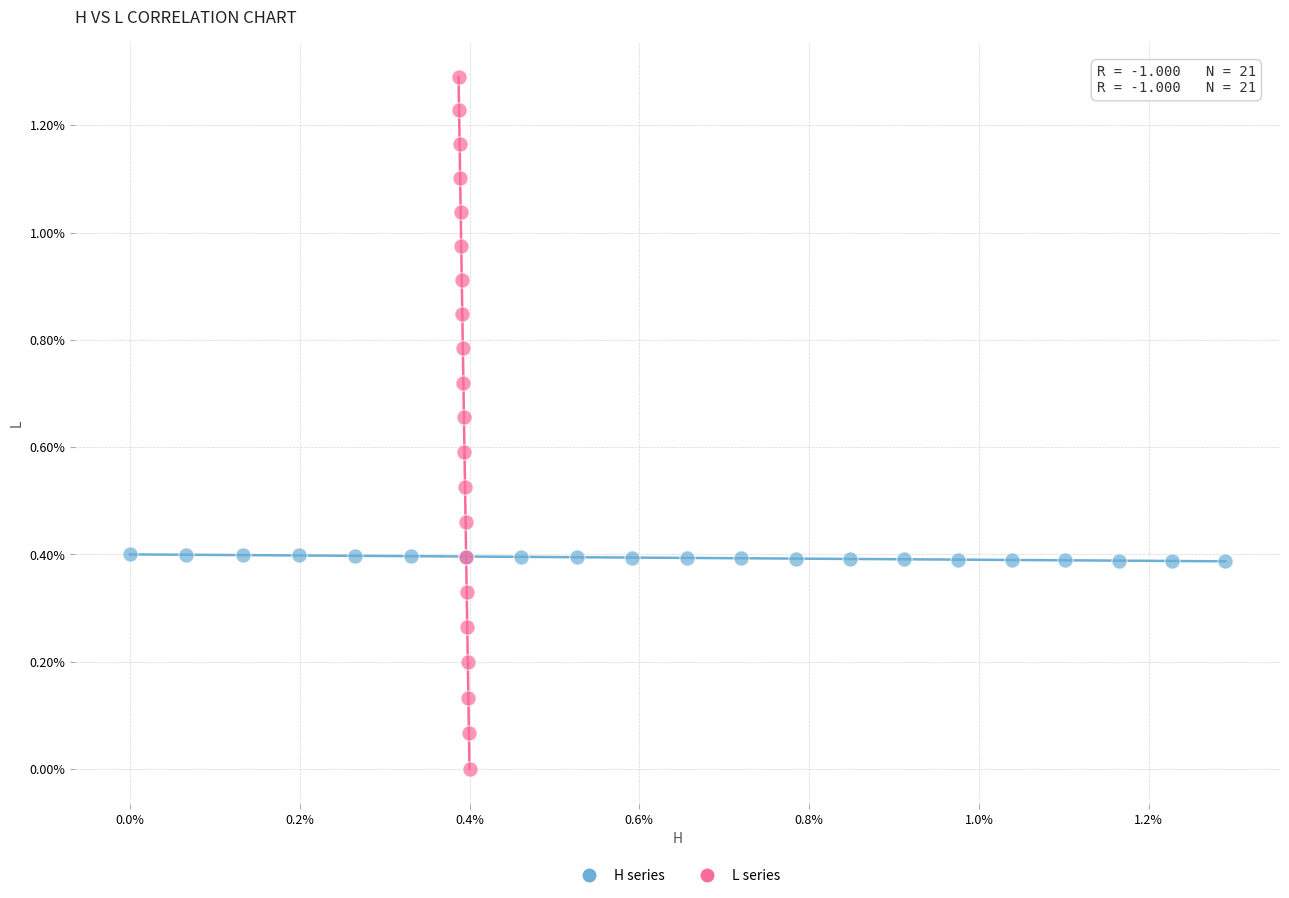

What are all the series names shown in the legend?

H series, L series